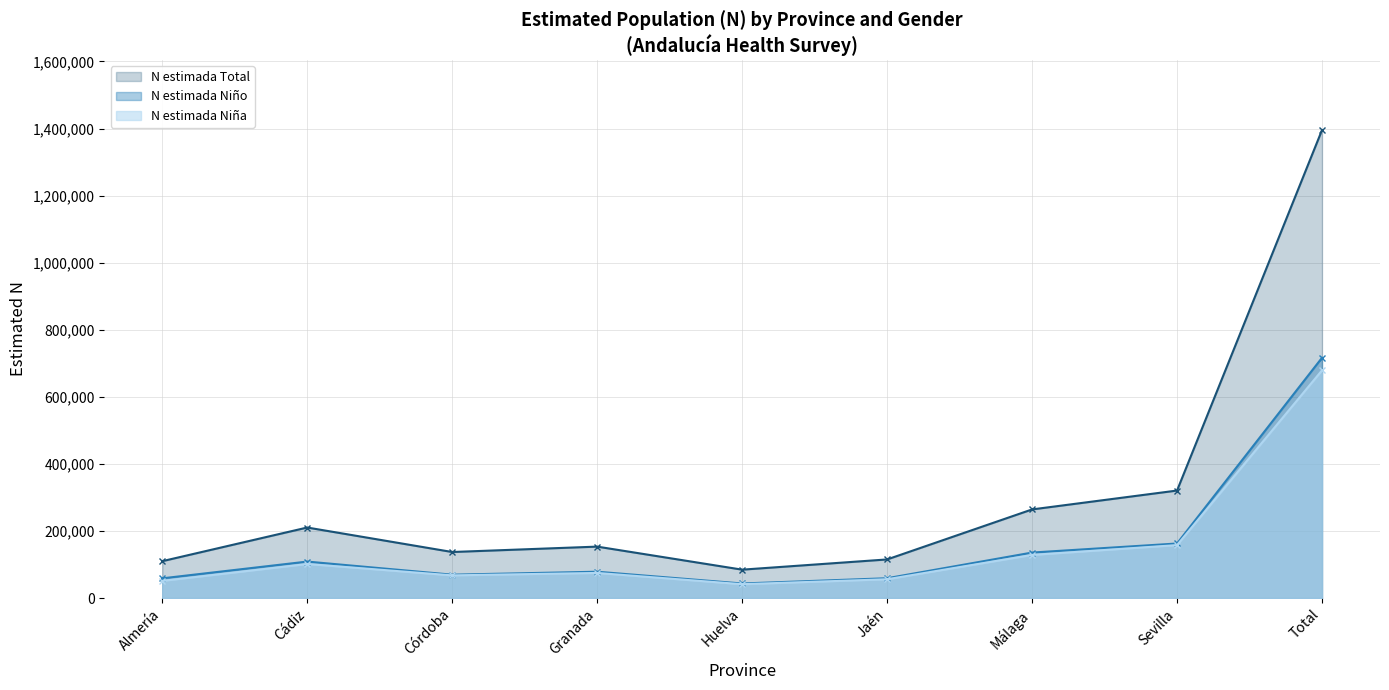

What is the difference between the N estimada Niña values at Total and Granada?

604168